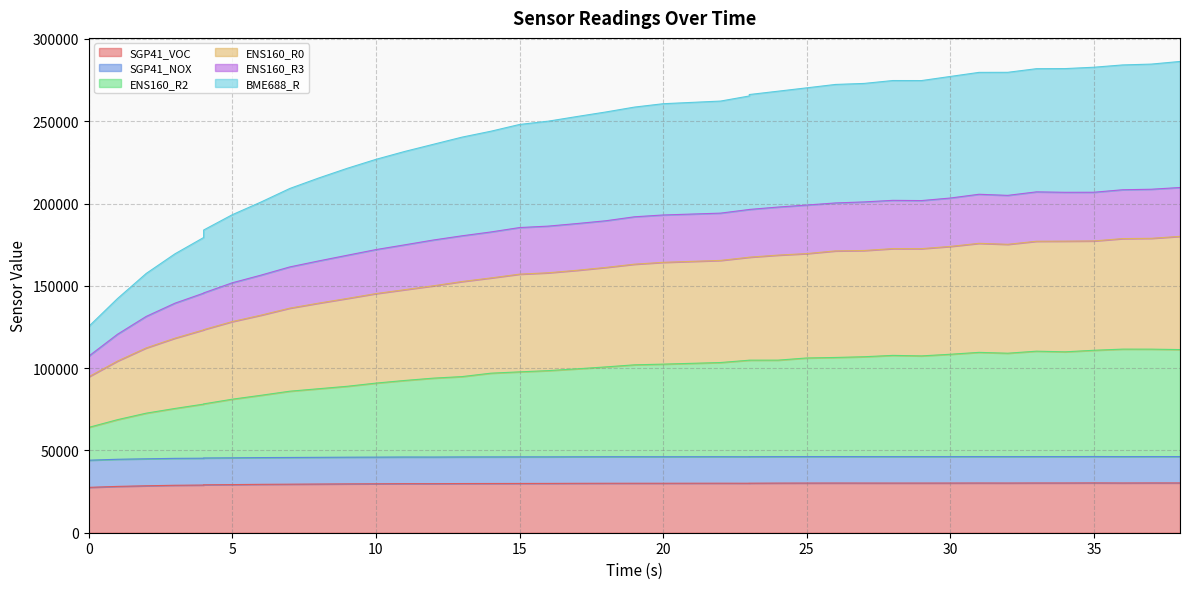

Is it true that BME688_R equals 102485 at 16?

False